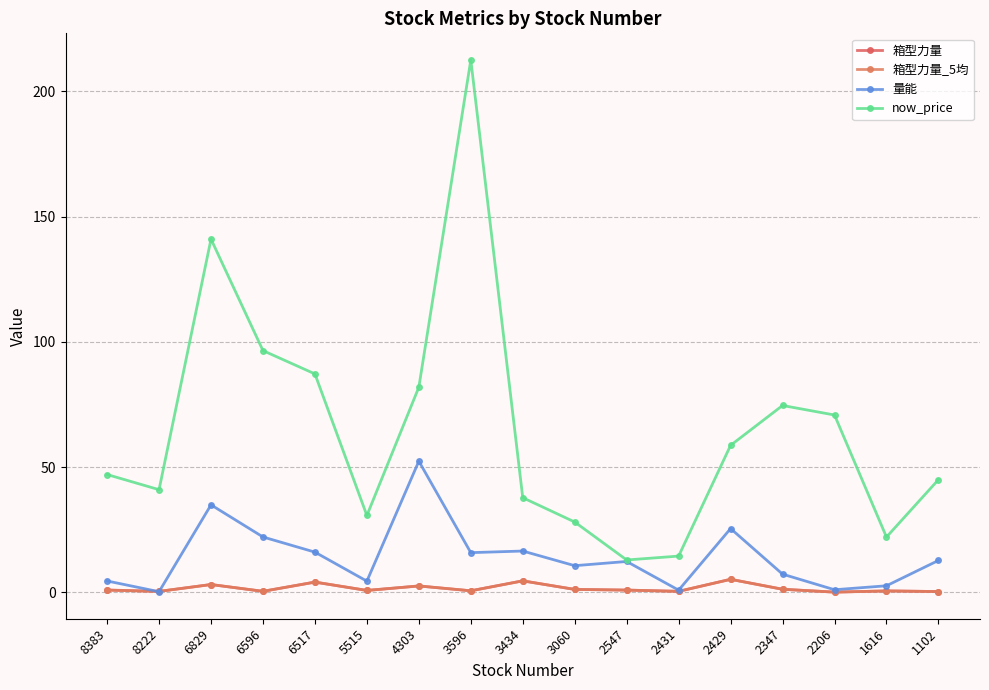

What is the value of the 箱型力量_5均 point at the 13th from the left?

5.2